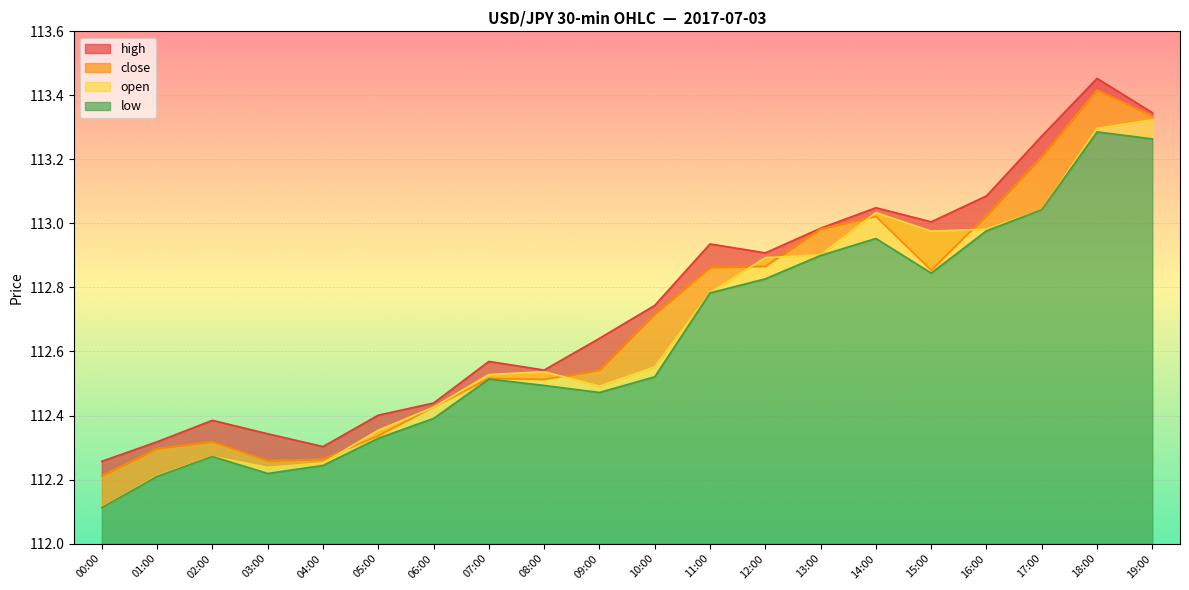

True or false: high and low cross at least once.

False